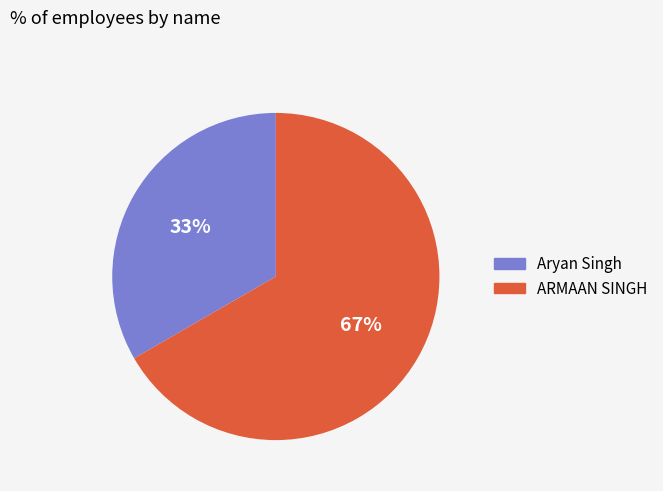

To the nearest percent, what is the combined percentage of Aryan Singh and ARMAAN SINGH?

100%